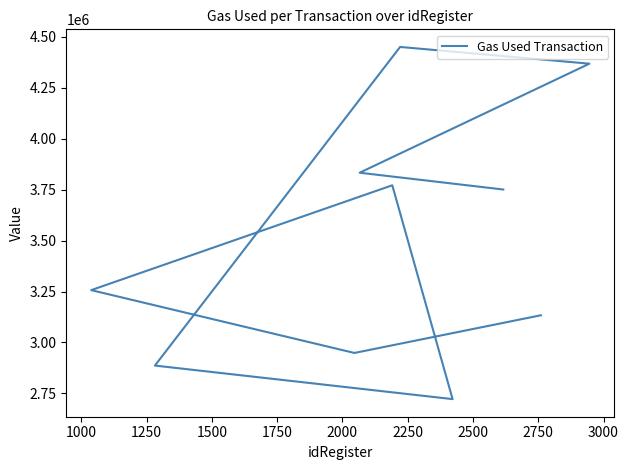

What is the sum of the values at 3000 and 1250?

7007744